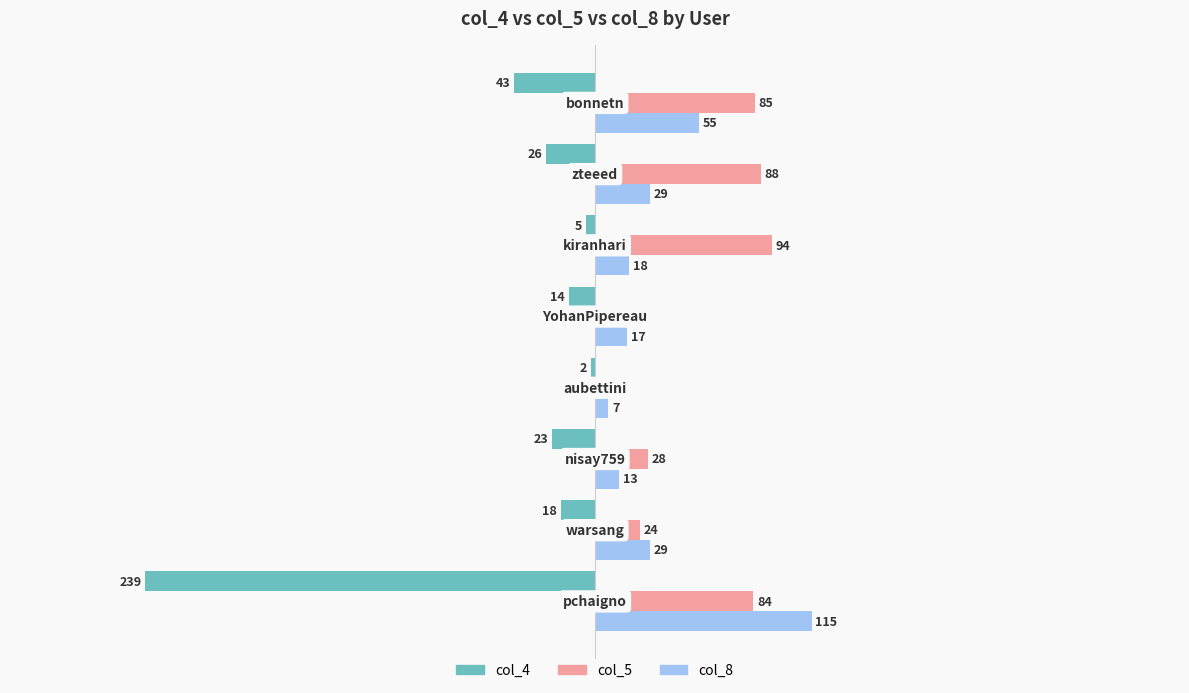

What are all the series names shown in the legend?

col_4, col_5, col_8